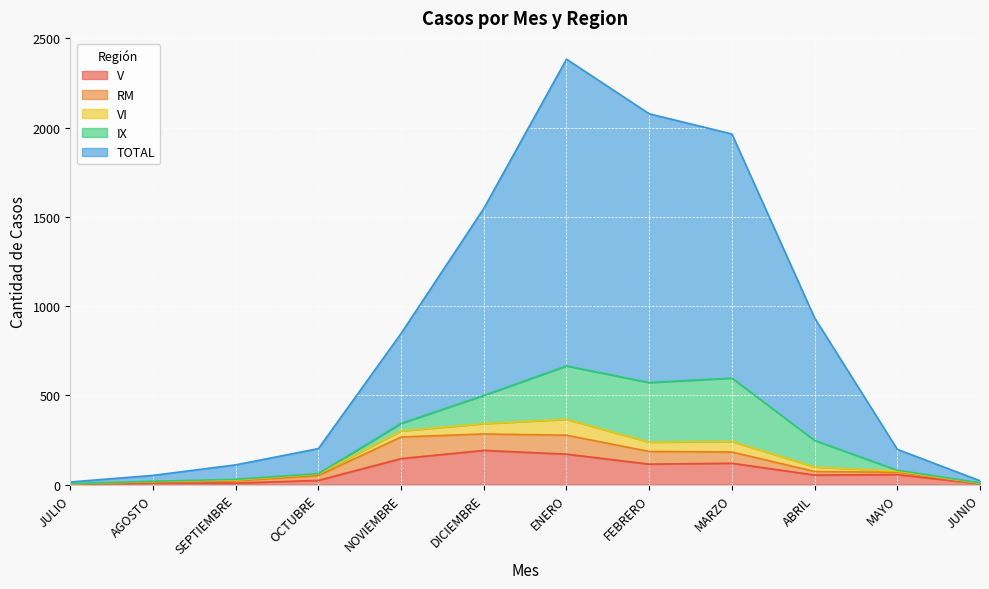

What is the label of the 12th point from the right?

JULIO